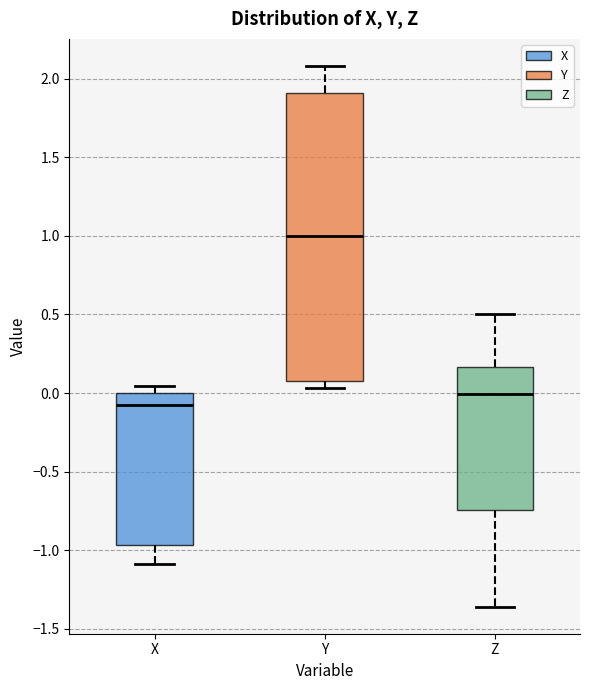

Comparing the boxes themselves (not the whiskers), which one is the tallest?

Y